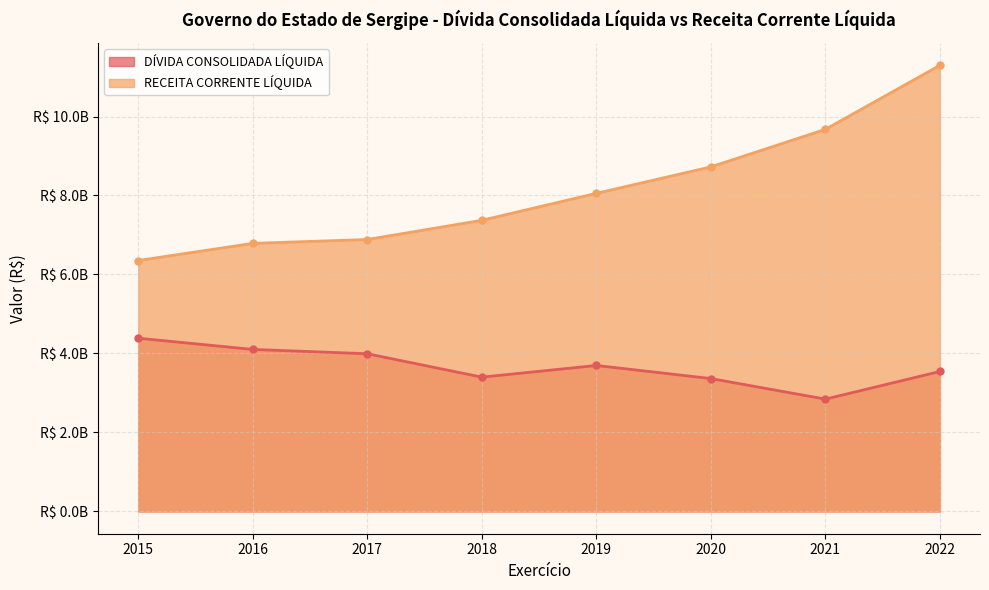

True or false: RECEITA CORRENTE LÍQUIDA and DÍVIDA CONSOLIDADA LÍQUIDA intersect in this chart.

False